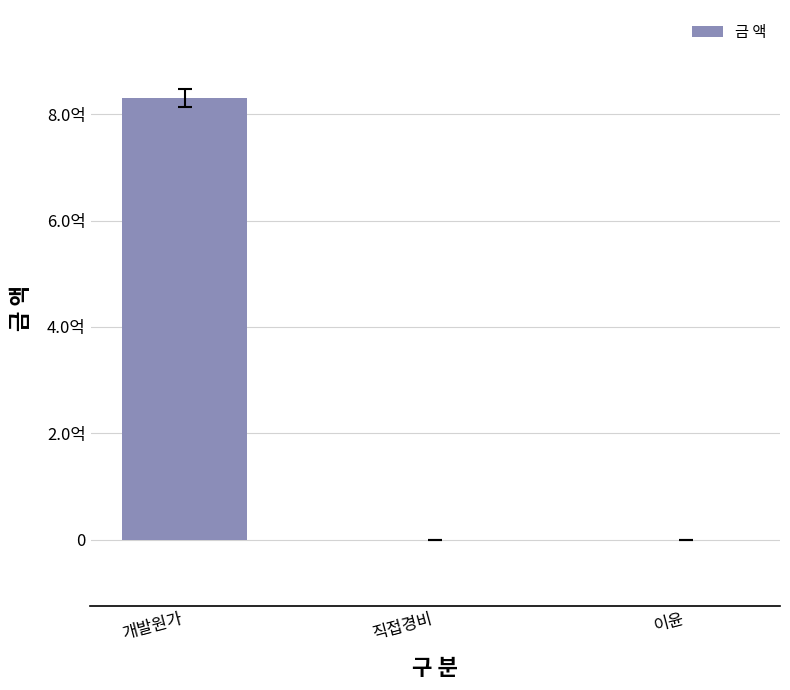

Reading left to right, list all the values displayed in this chart.

829909712.8	0.0	0.0